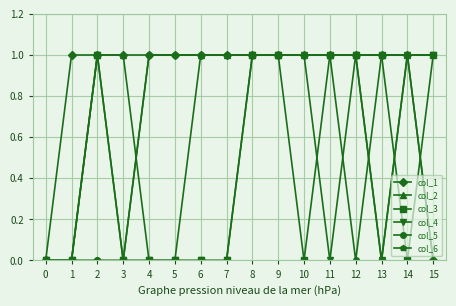

What is the value of the col_1 point at the 13th from the left?

1